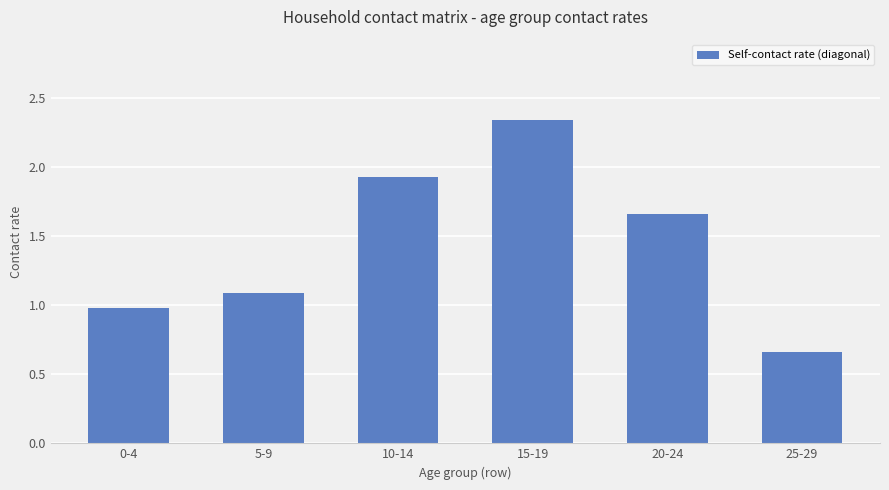

What value does the data have at 5-9?

1.1